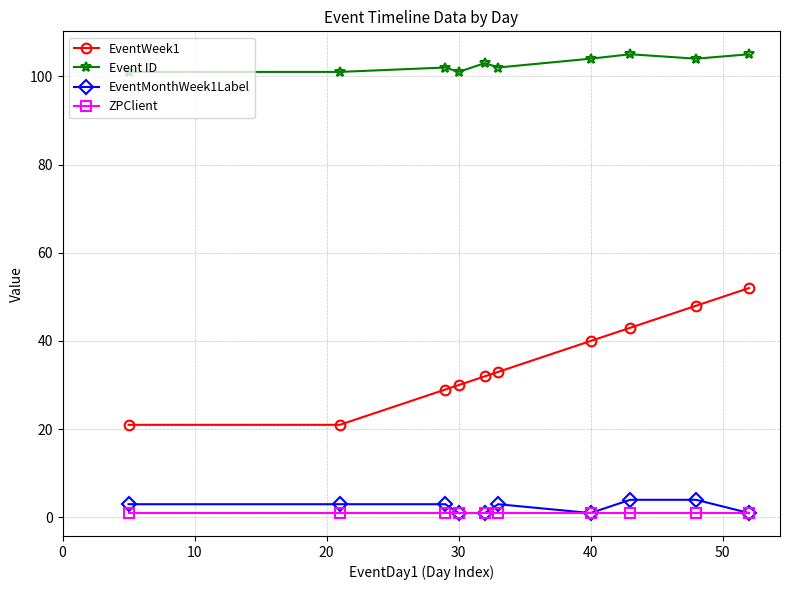

Which series has the largest total across all categories?

Event ID